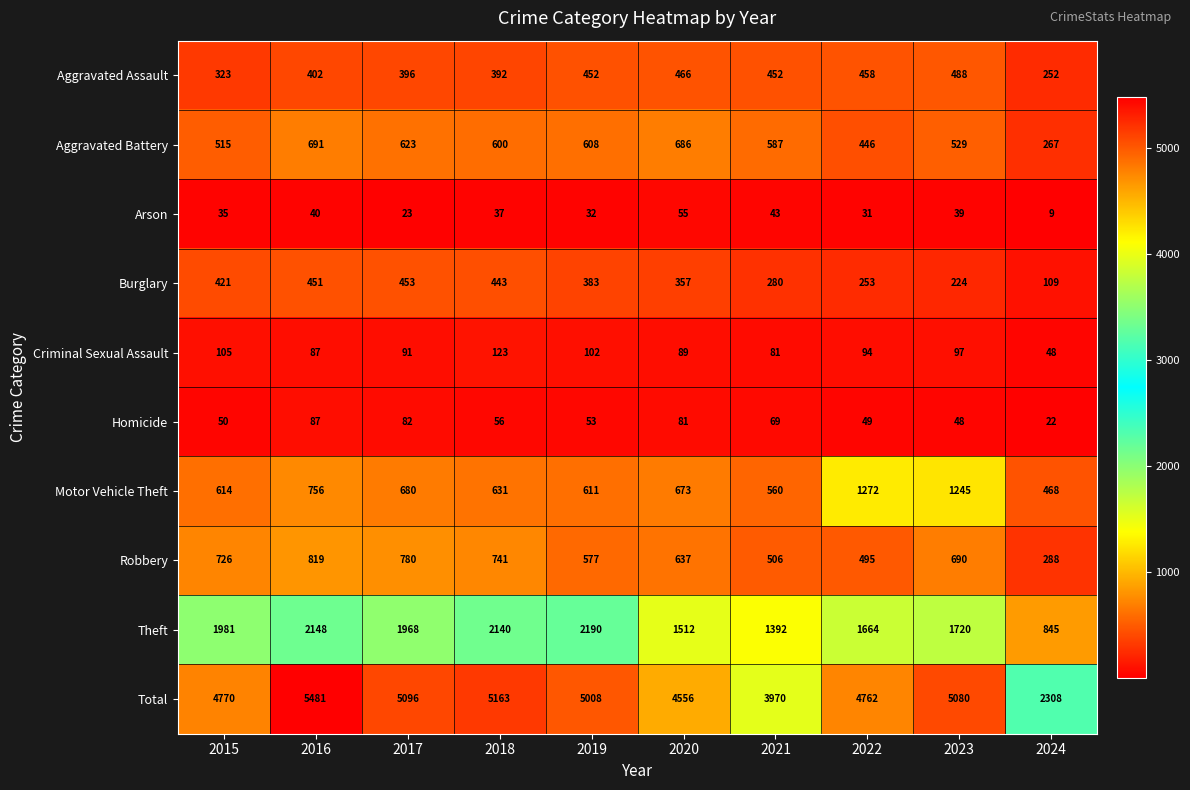

What is the spread (max minus min) of values at 2019?

4976